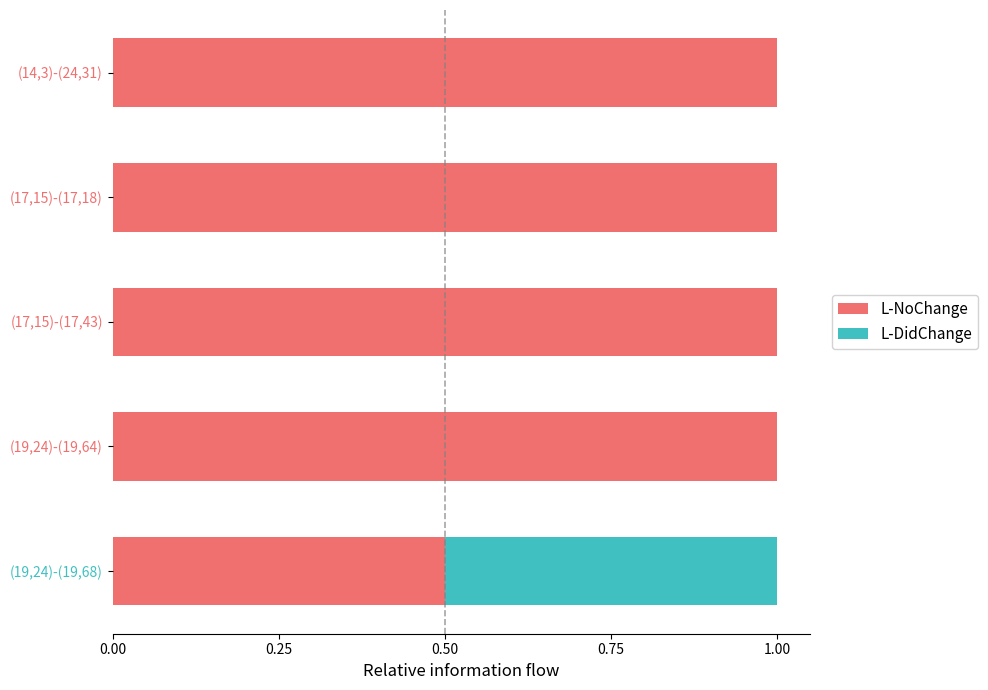

What is the total value across all series at (17,15)-(17,43)?

1.0